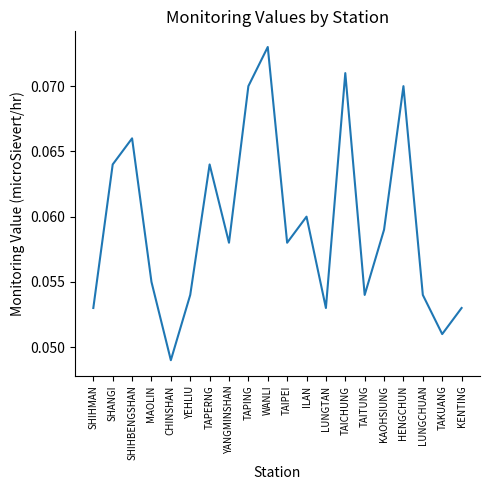

Is it true that the value at LUNGTAN is 0.0?

False